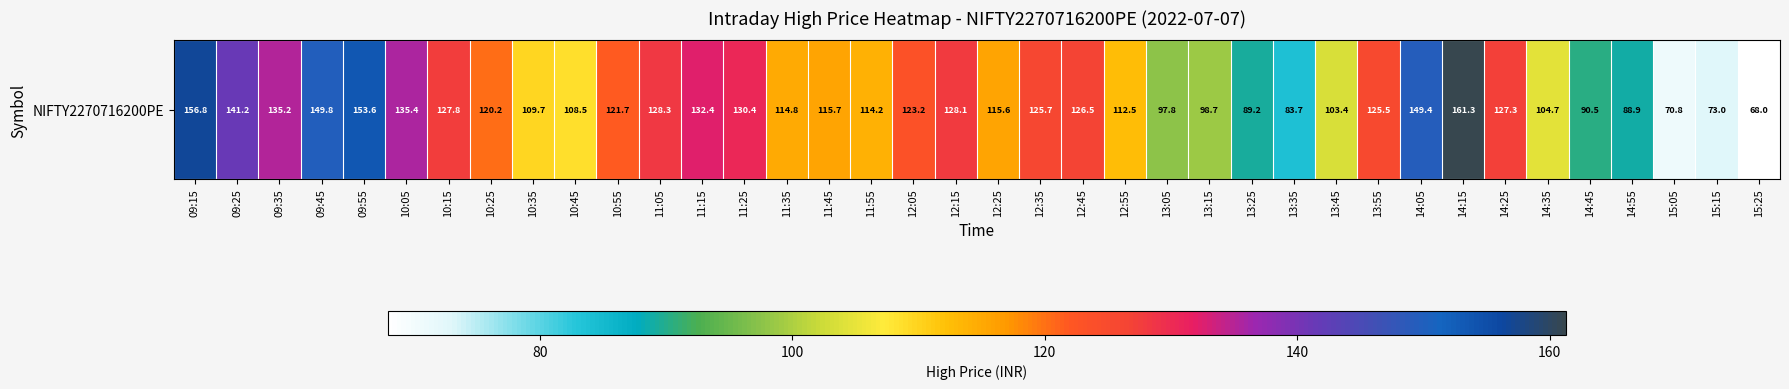

List the labels in order of value, largest first.

14:15, 09:15, 09:55, 09:45, 14:05, 09:25, 10:05, 09:35, 11:15, 11:25, 11:05, 12:15, 10:15, 14:25, 12:45, 12:35, 13:55, 12:05, 10:55, 10:25, 11:45, 12:25, 11:35, 11:55, 12:55, 10:35, 10:45, 14:35, 13:45, 13:15, 13:05, 14:45, 13:25, 14:55, 13:35, 15:15, 15:05, 15:25